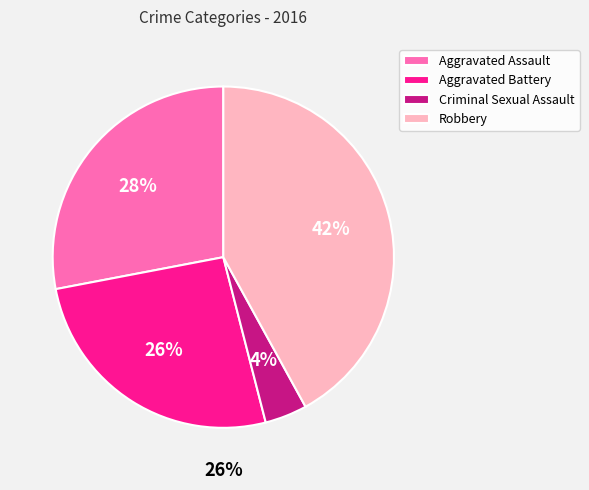

Between Aggravated Assault and Aggravated Battery, which is larger?

Aggravated Assault